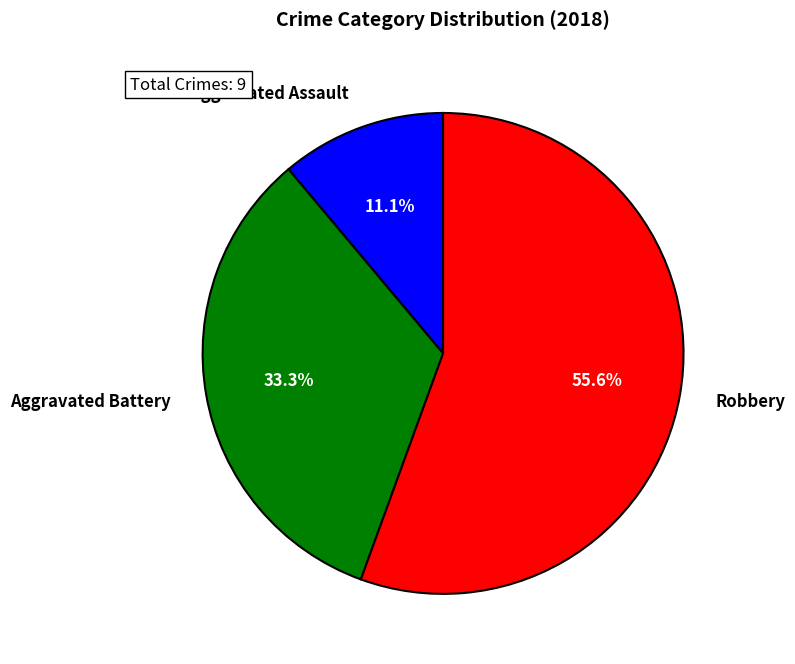

To the nearest percent, what portion does Aggravated Battery represent?

33%